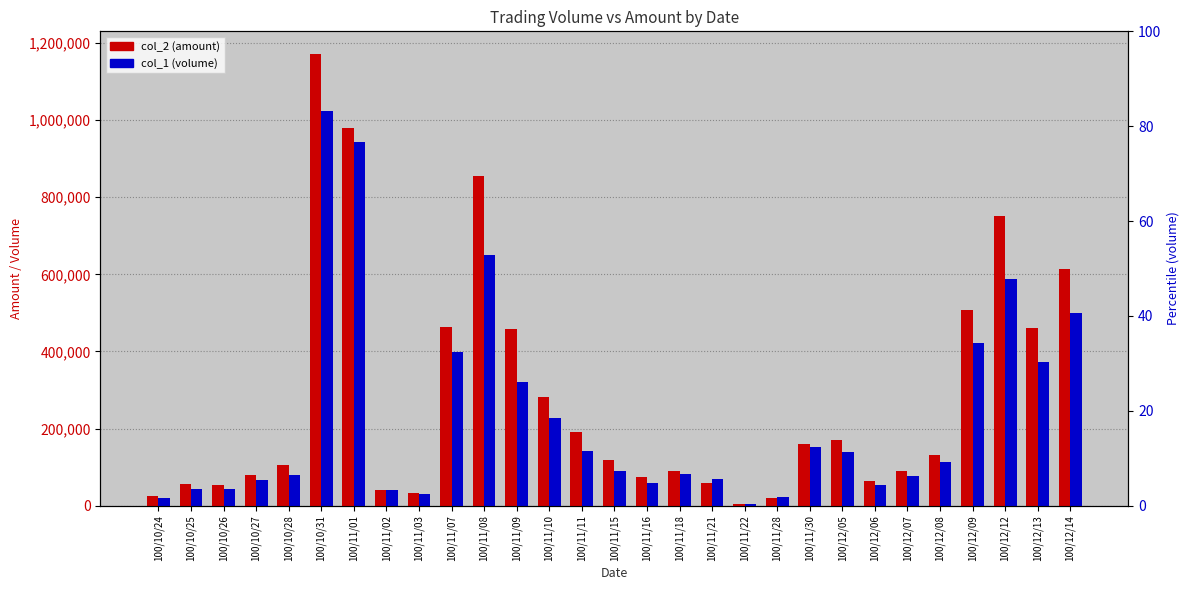

Between 100/11/30 and 100/10/31, which is larger?

100/10/31